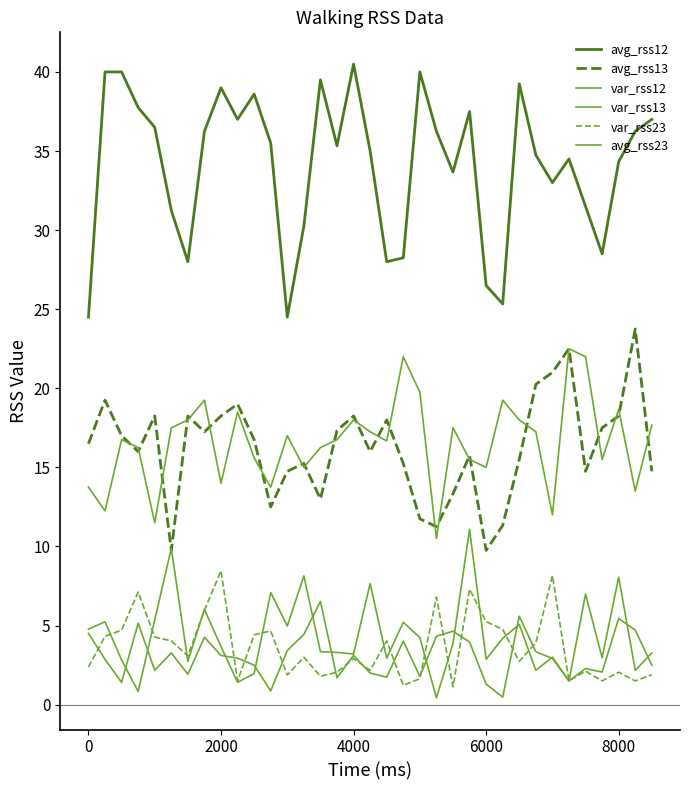

What is the value of the var_rss12 point at the 9th from the left?

3.7